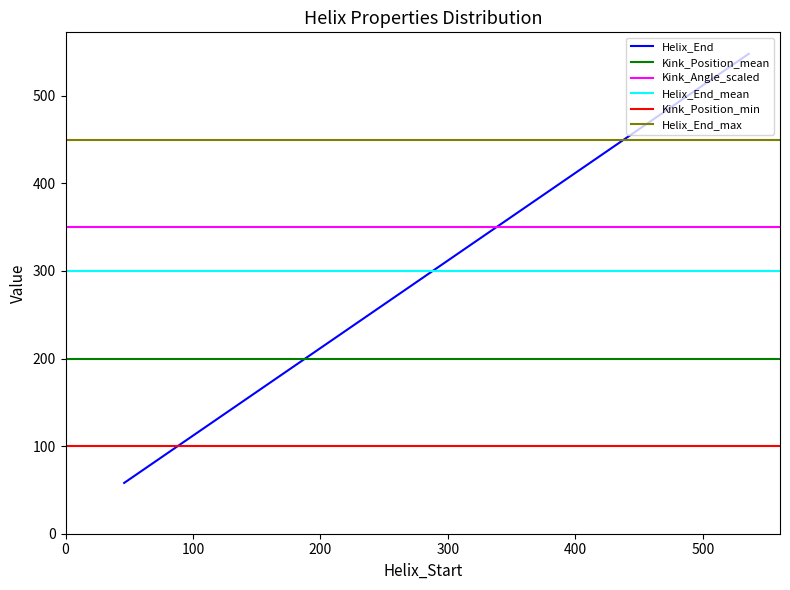

What is the highest value of the Helix_End series?

548